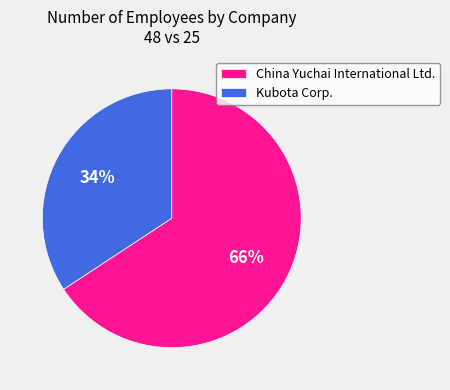

Count the number of slices in the pie.

2